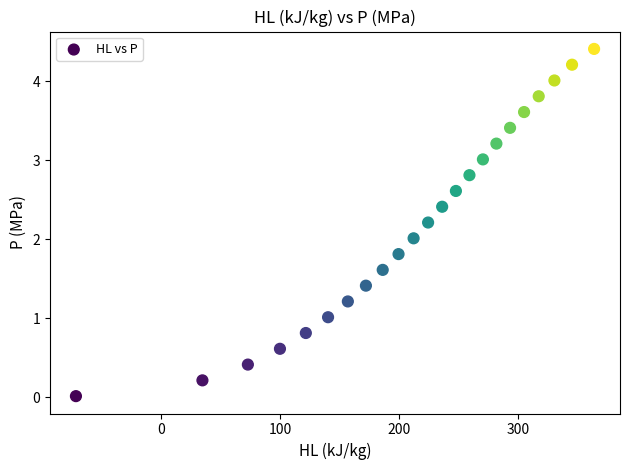

What is the range of Y values (max minus min)?

4.4